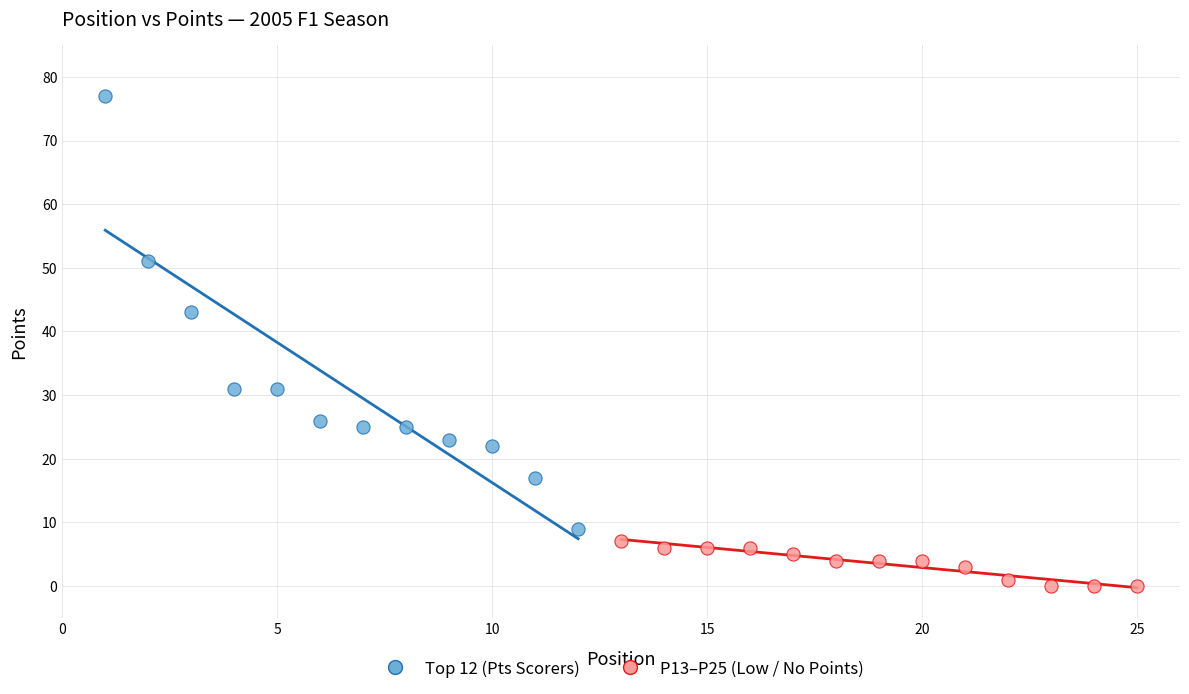

What are all the series names shown in the legend?

Top 12 (Pts Scorers), P13–P25 (Low / No Points)